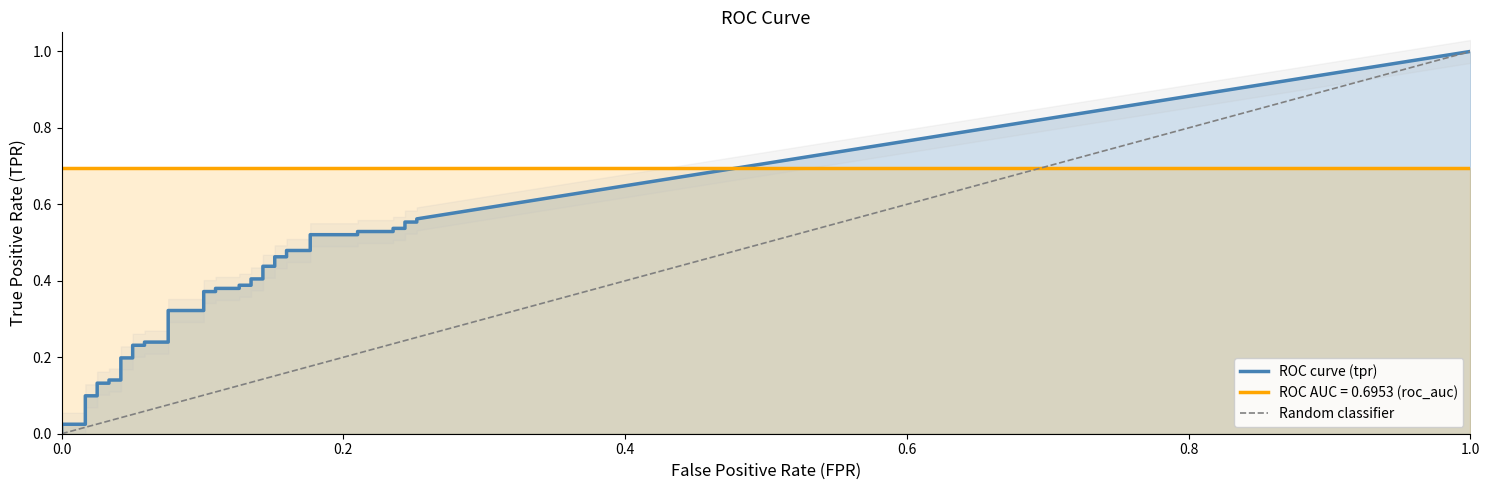

Which series has the largest total across all categories?

tpr